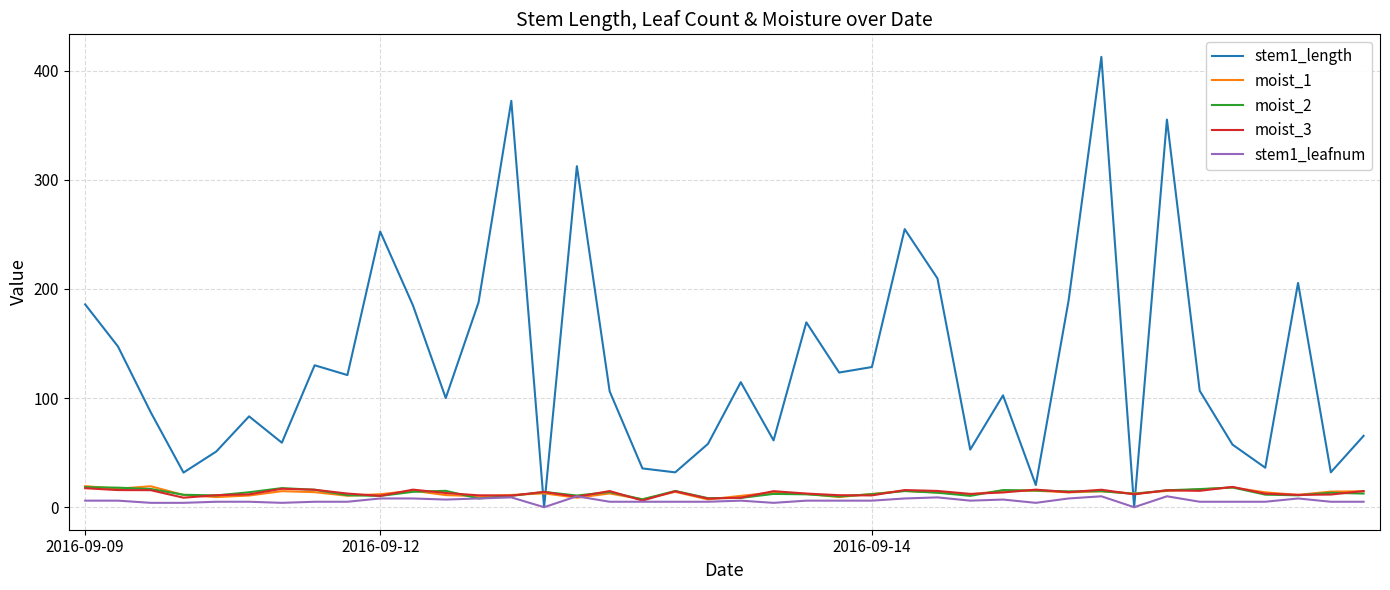

Is this an area chart (filled region under the line)?

No